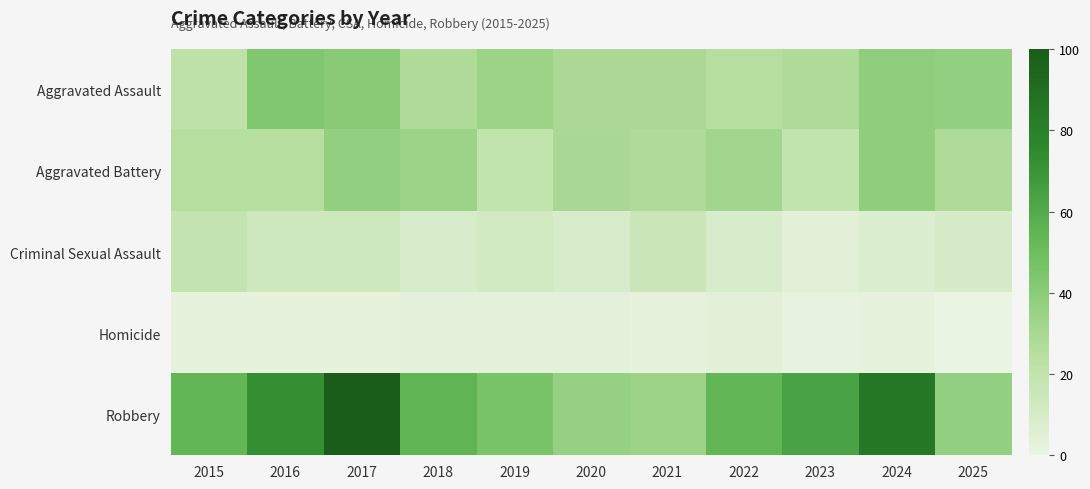

Reading left to right, extract all data points from this chart.

Aggravated Assault: 2015=22	2016=43	2017=41	2018=28	2019=34	2020=29	2021=29	2022=25	2023=28	2024=38	2025=37
Aggravated Battery: 2015=25	2016=25	2017=37	2018=34	2019=20	2020=30	2021=28	2022=32	2023=20	2024=38	2025=28
Criminal Sexual Assault: 2015=19	2016=14	2017=14	2018=9	2019=12	2020=9	2021=16	2022=9	2023=4	2024=7	2025=10
Homicide: 2015=2	2016=2	2017=2	2018=3	2019=3	2020=3	2021=2	2022=4	2023=1	2024=2	2025=0
Robbery: 2015=54	2016=73	2017=100	2018=55	2019=46	2020=36	2021=34	2022=54	2023=64	2024=85	2025=37